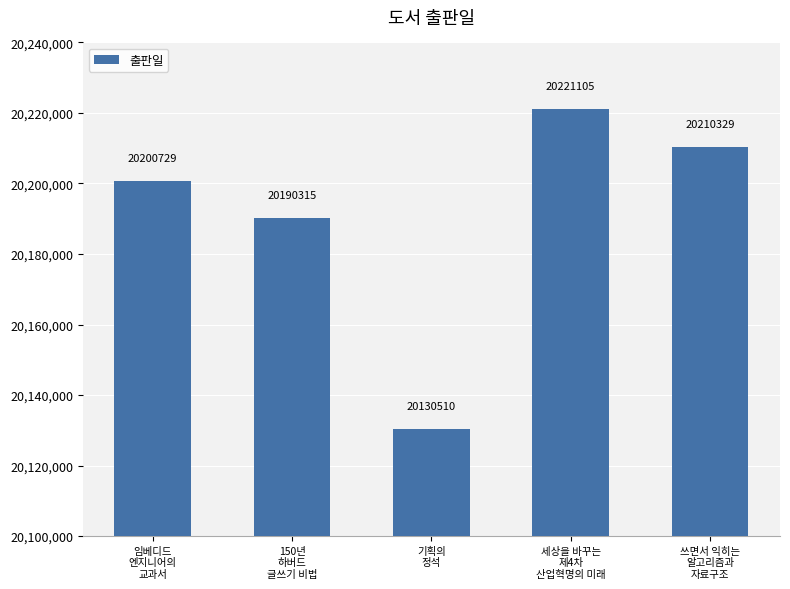

Reading right to left, transcribe all the data shown in this chart.

20210329	20221105	20130510	20190315	20200729